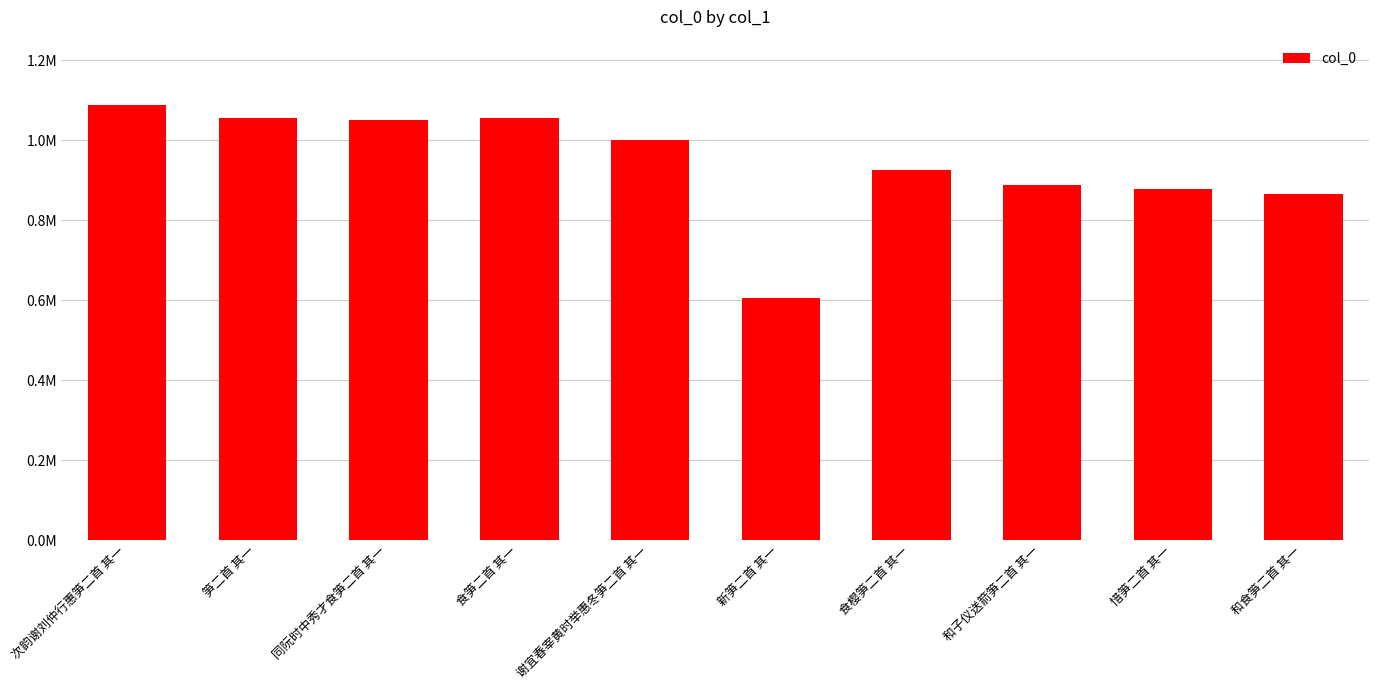

Does the chart contain any negative values?

No